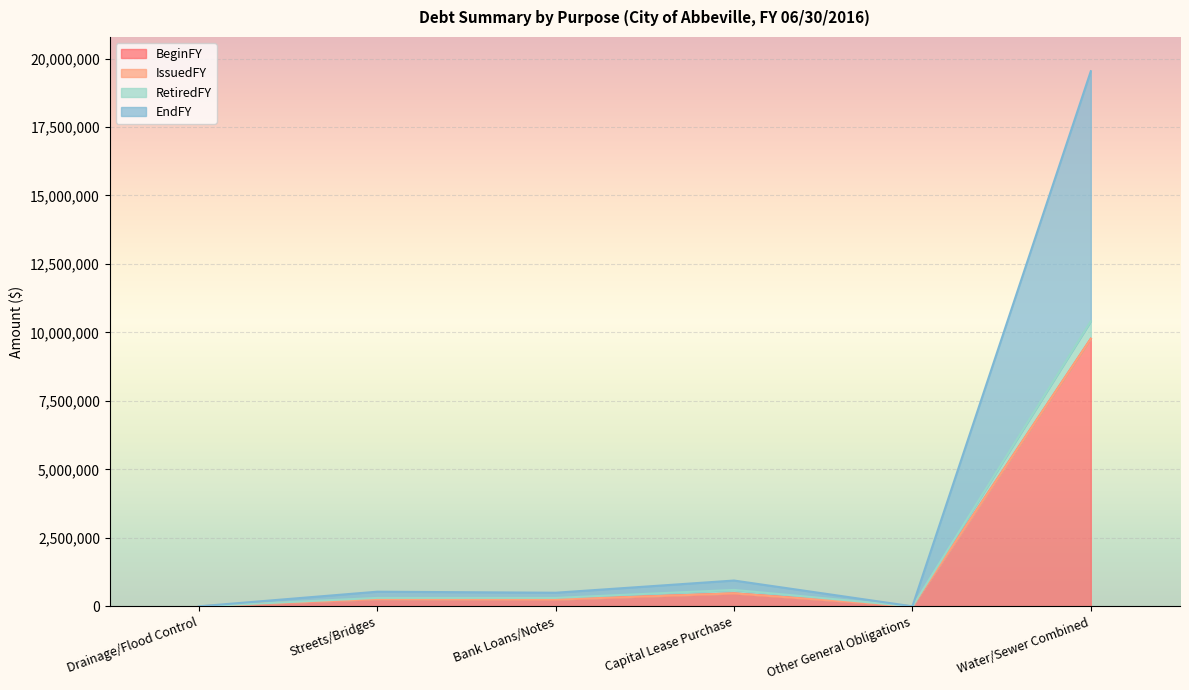

What is the label of the 1st point from the left?

Drainage/Flood Control